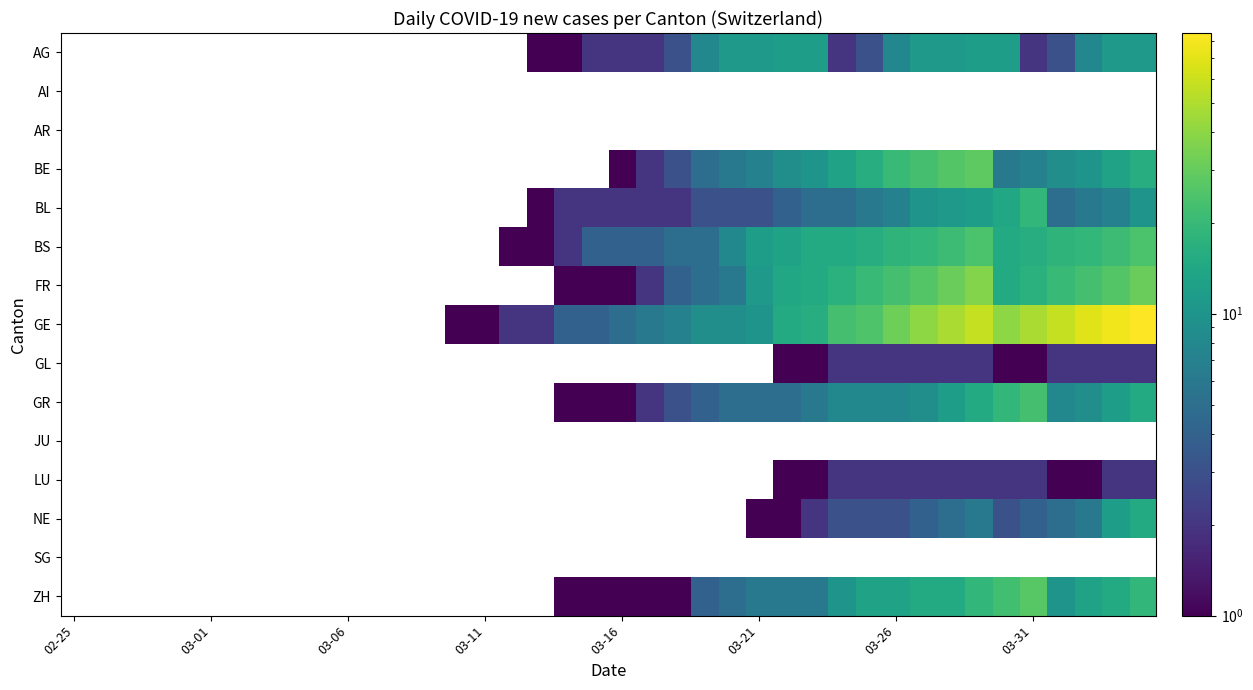

How many categories are shown in the chart?

40